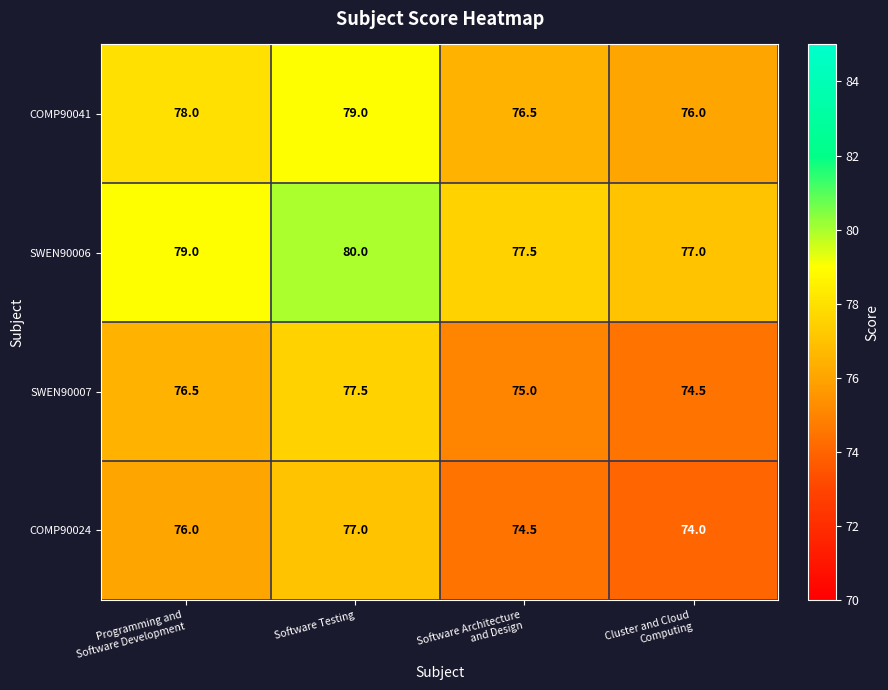

What is the difference between the maximum and minimum values in the SWEN90007 series?

3.0